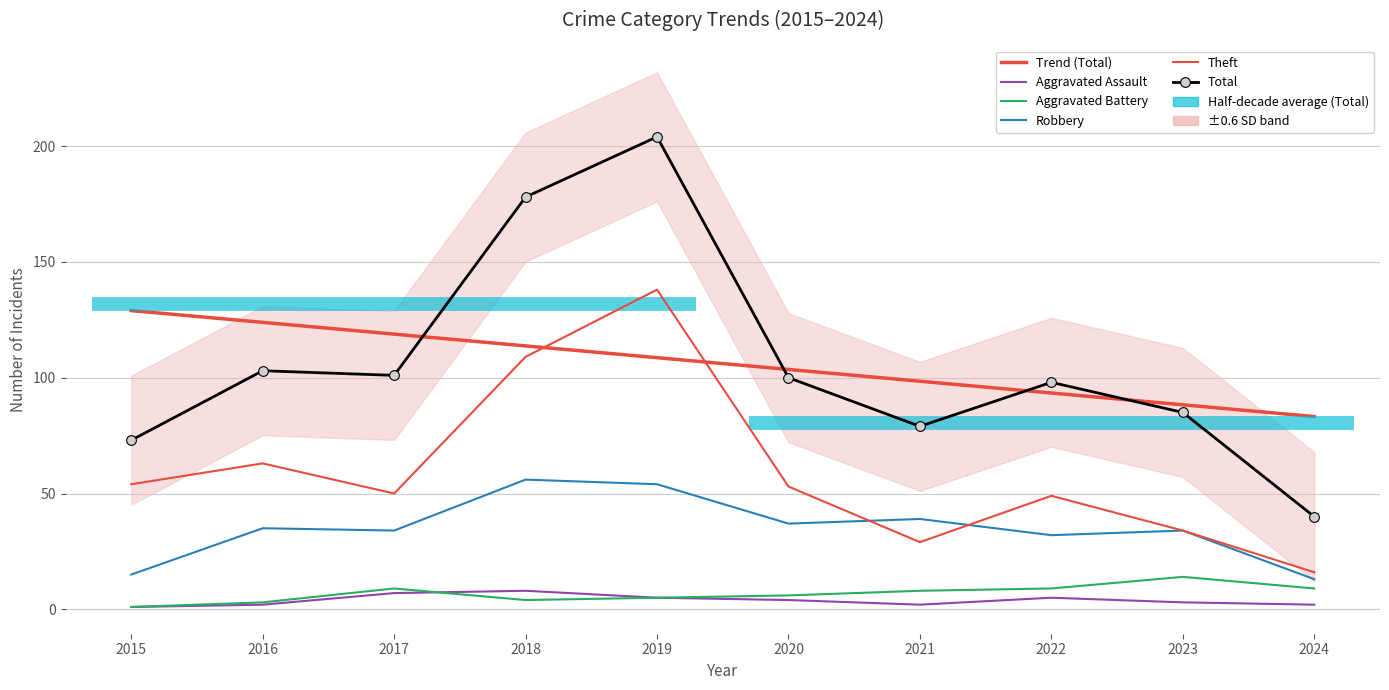

What is the difference between the maximum and minimum values in the Theft series?

122.0